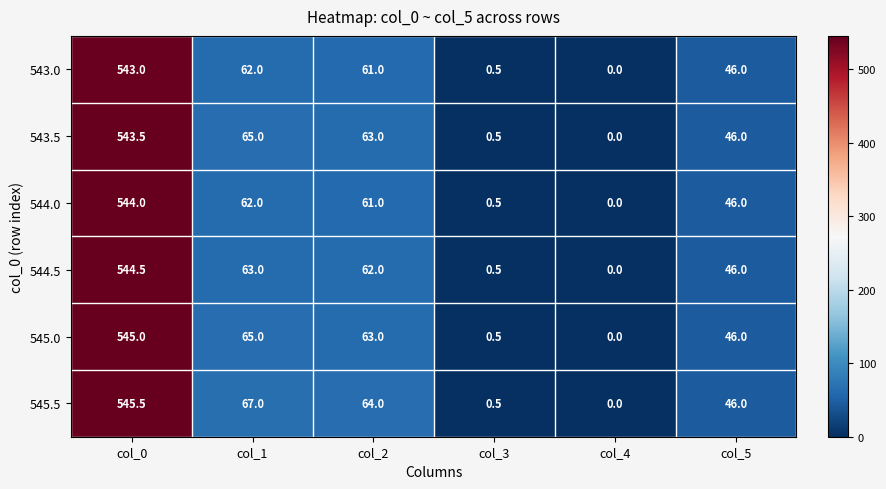

Which series changed the most between col_0 and col_5?

545.5